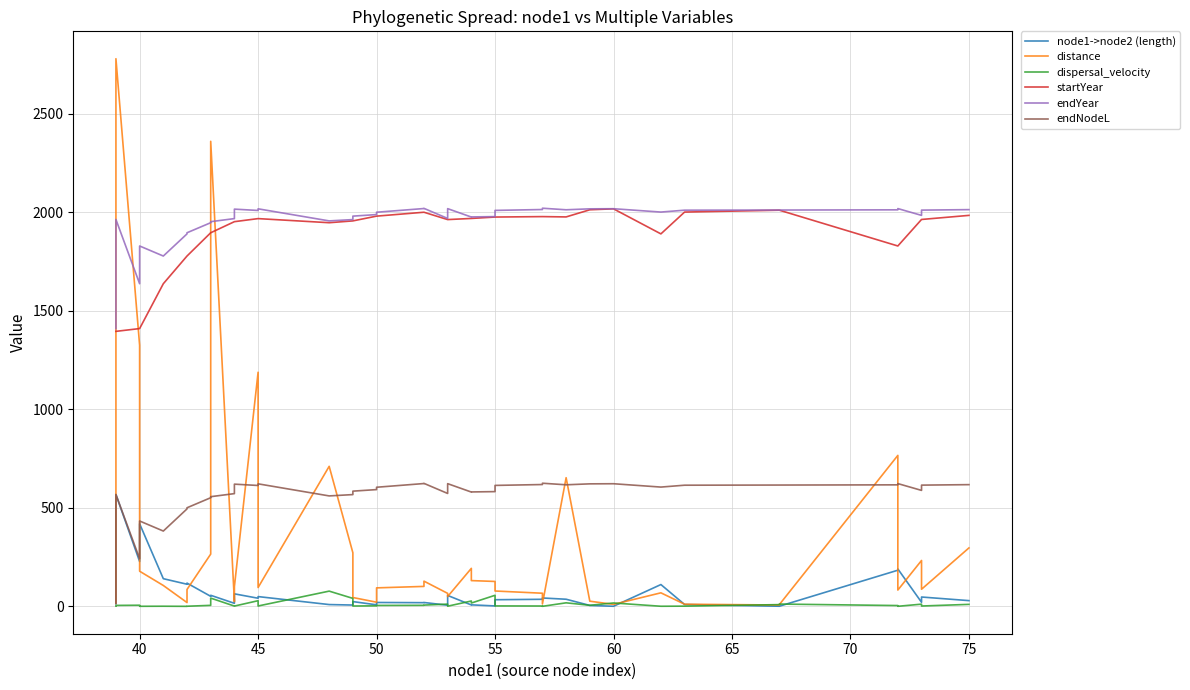

What is the value of the endYear point at the 2nd from the left?

1963.1